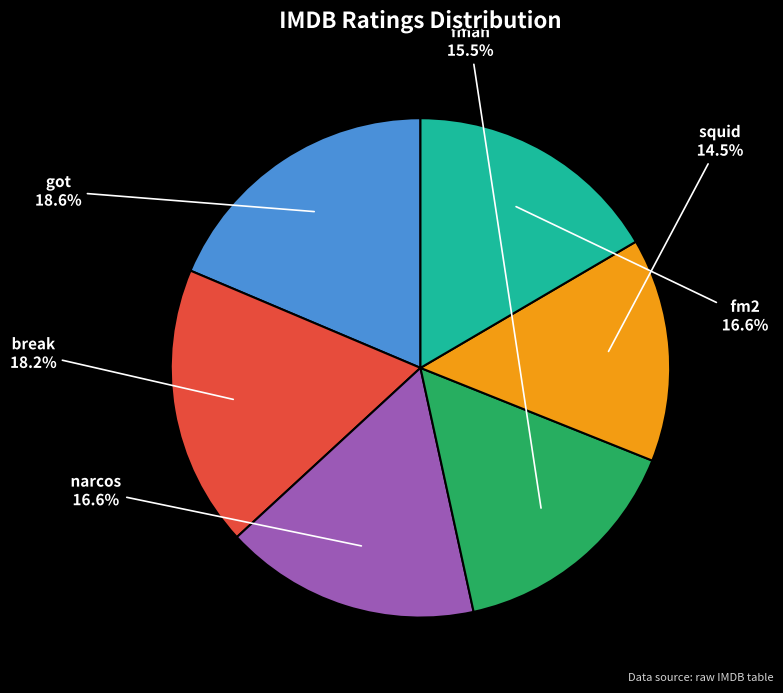

To the nearest percent, what portion does got represent?

19%